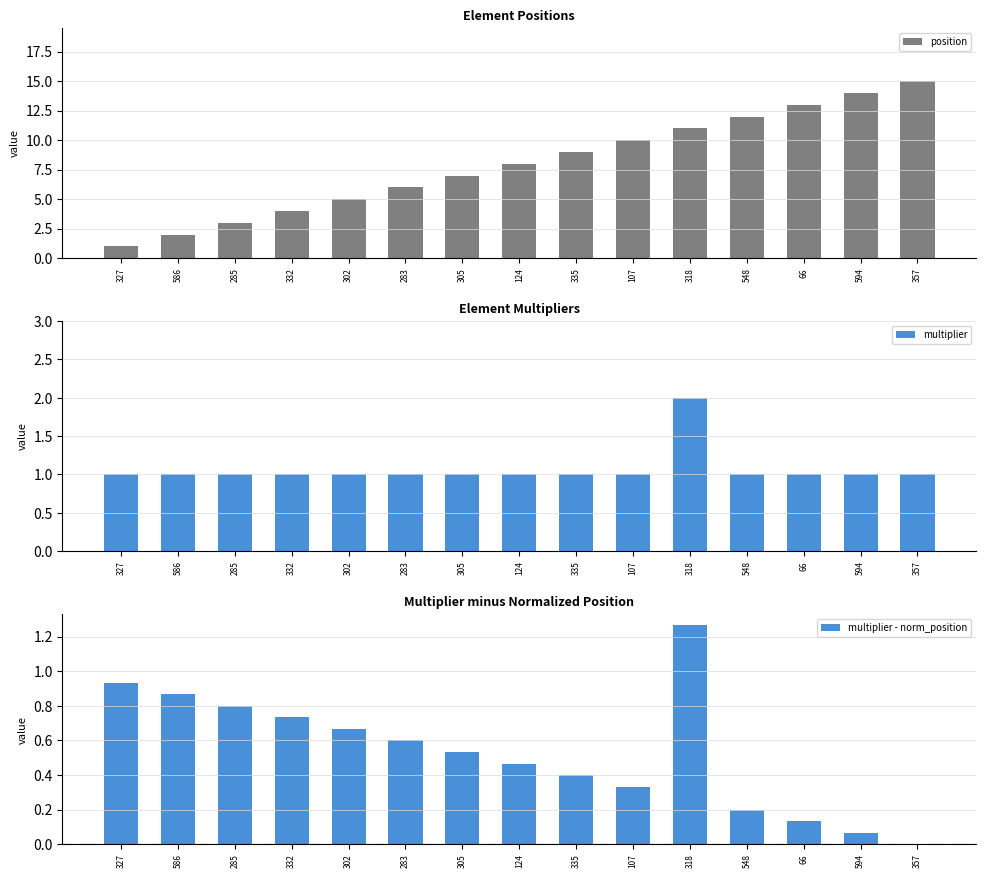

Where is multiplier nearest to the value 1?

327